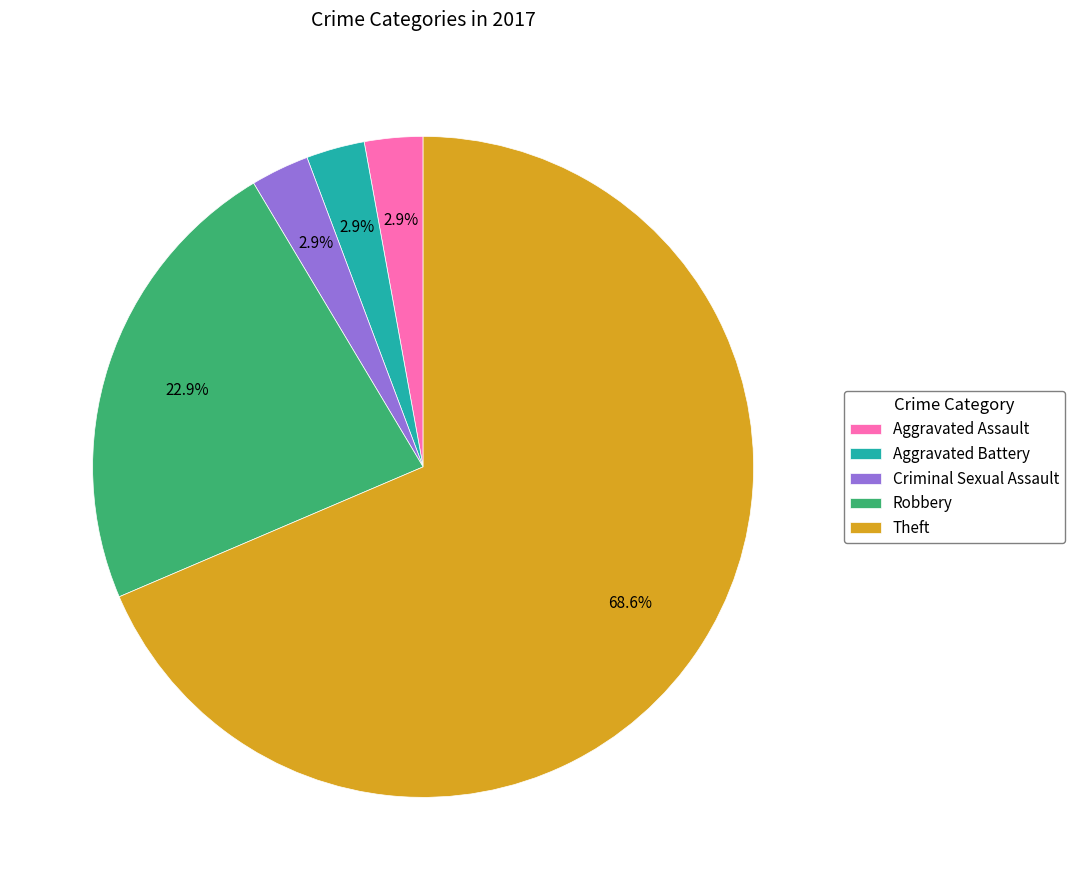

To the nearest percent, what is the difference between the largest and smallest slice percentages?

66%